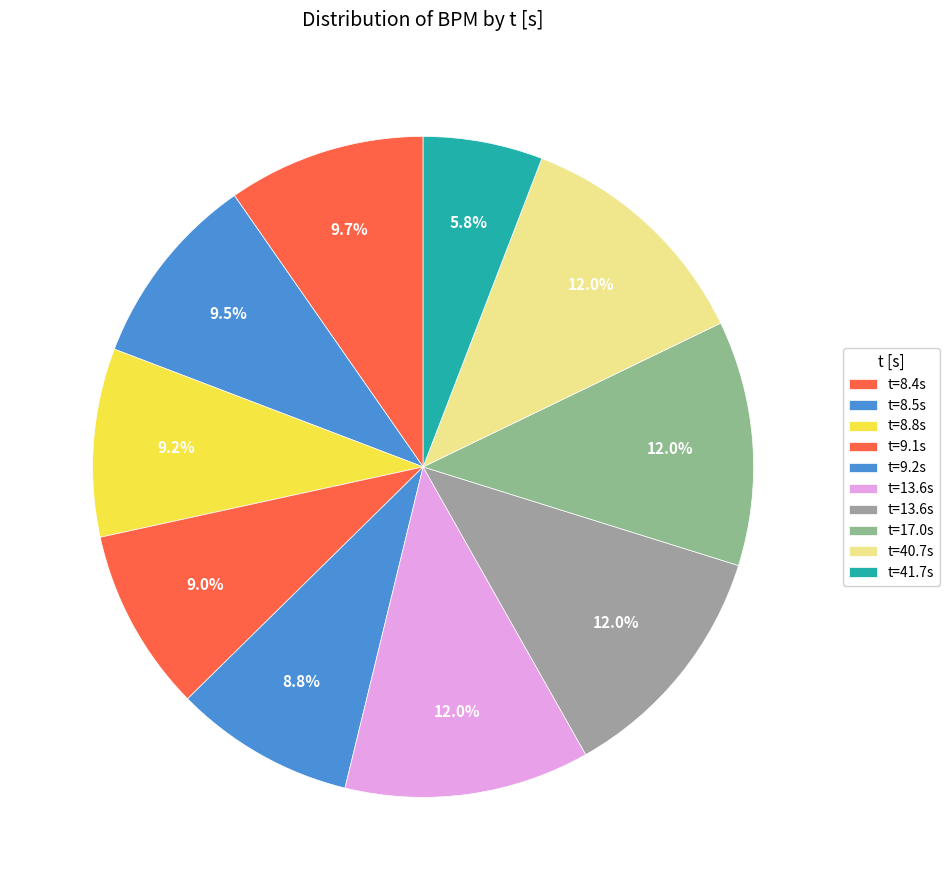

Count the number of slices in the pie.

10